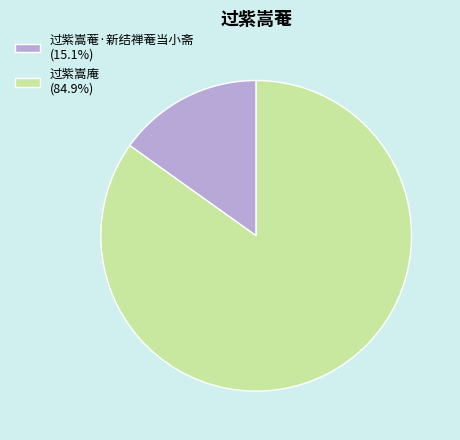

What is the ratio of the value at 过紫嵩庵 (84.9%) to the value at 过紫嵩菴·新结禅菴当小斋 (15.1%)?

5.6